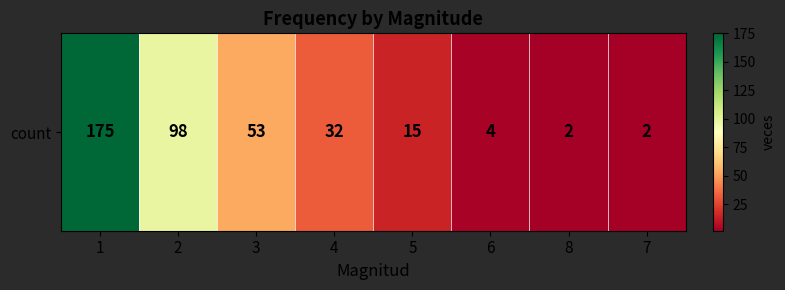

List the labels in order of value, smallest first.

8, 7, 6, 5, 4, 3, 2, 1